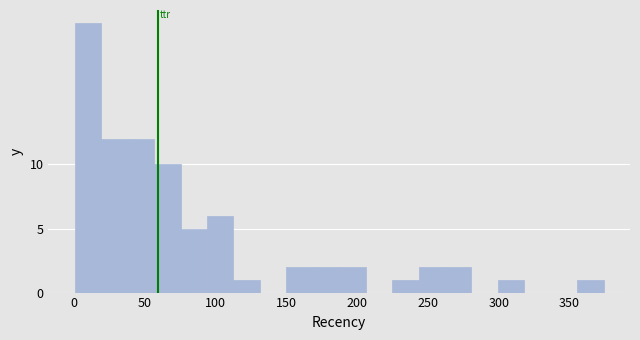

Read against the x-axis, roughly where is the centre of the tallest bar?

10